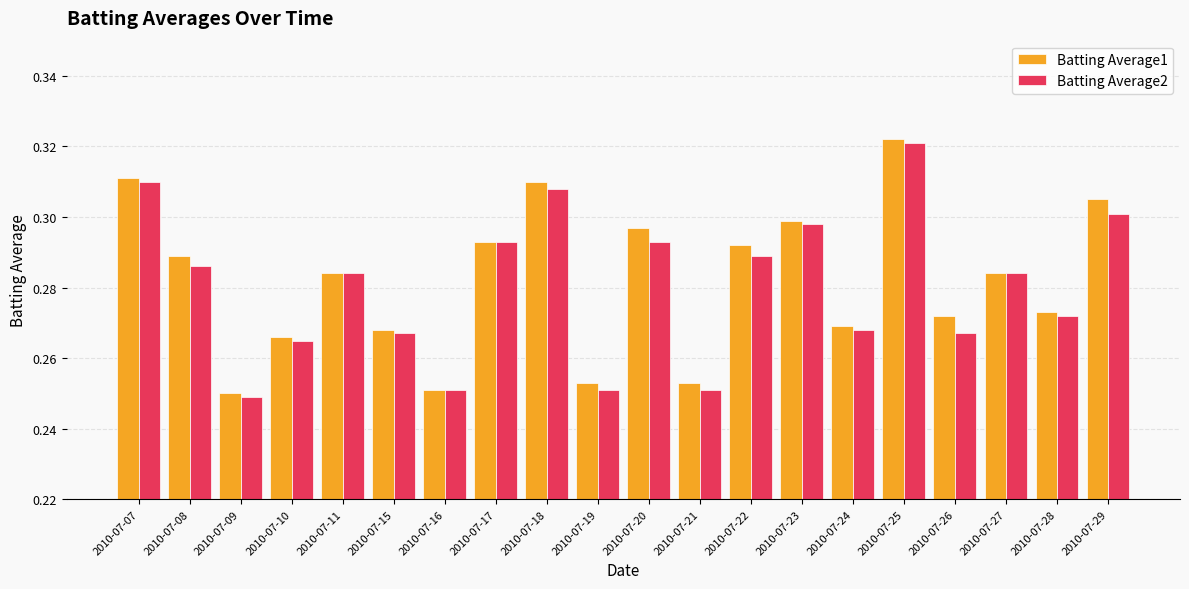

The value of Batting Average1 at 2010-07-25 is 0.1. True or false?

False